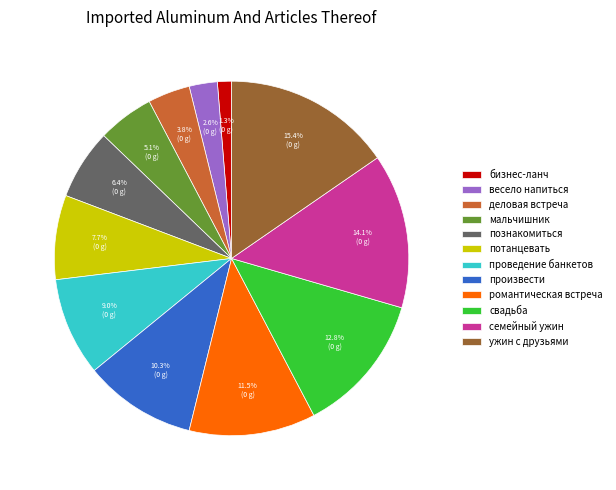

Is the sum of семейный ужин and мальчишник greater than half?

No